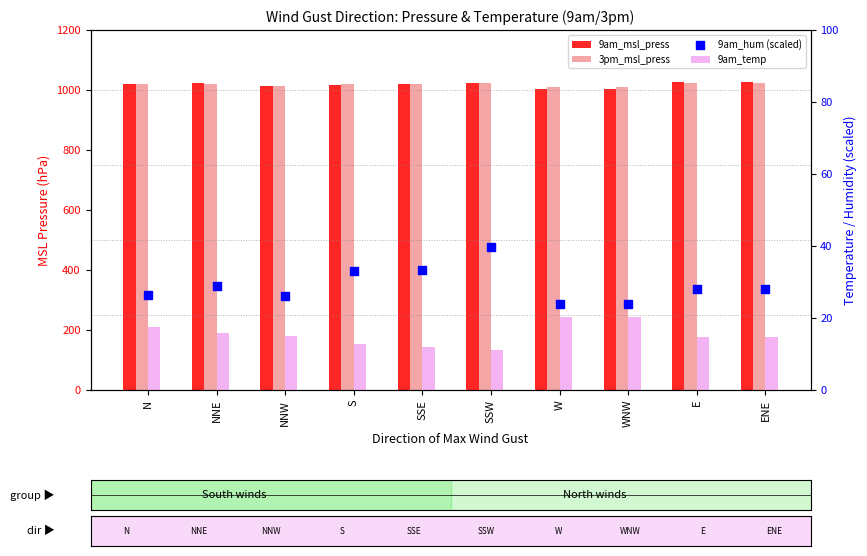

Which series reaches the minimum Y coordinate?

9am_temp